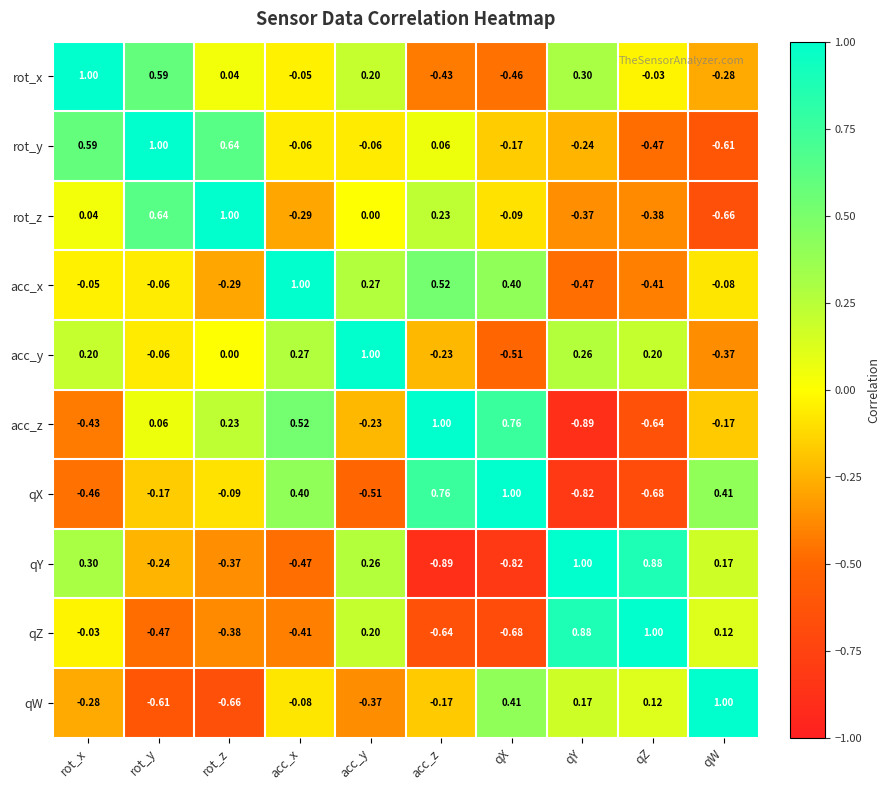

What is the greatest value displayed?

1.0